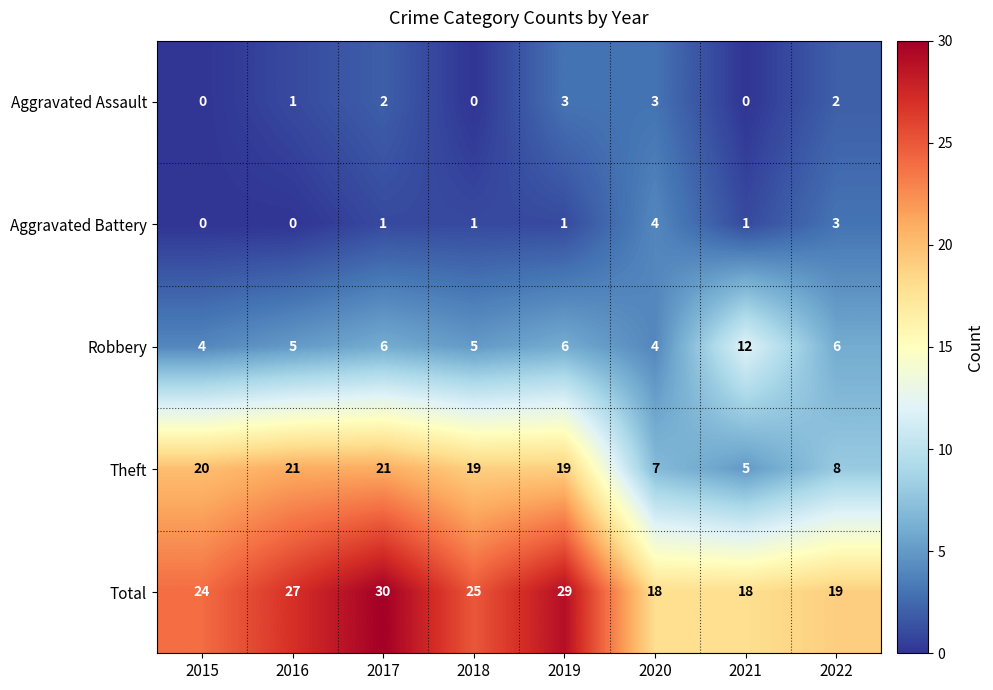

What is the spread (max minus min) of values at 2017?

29